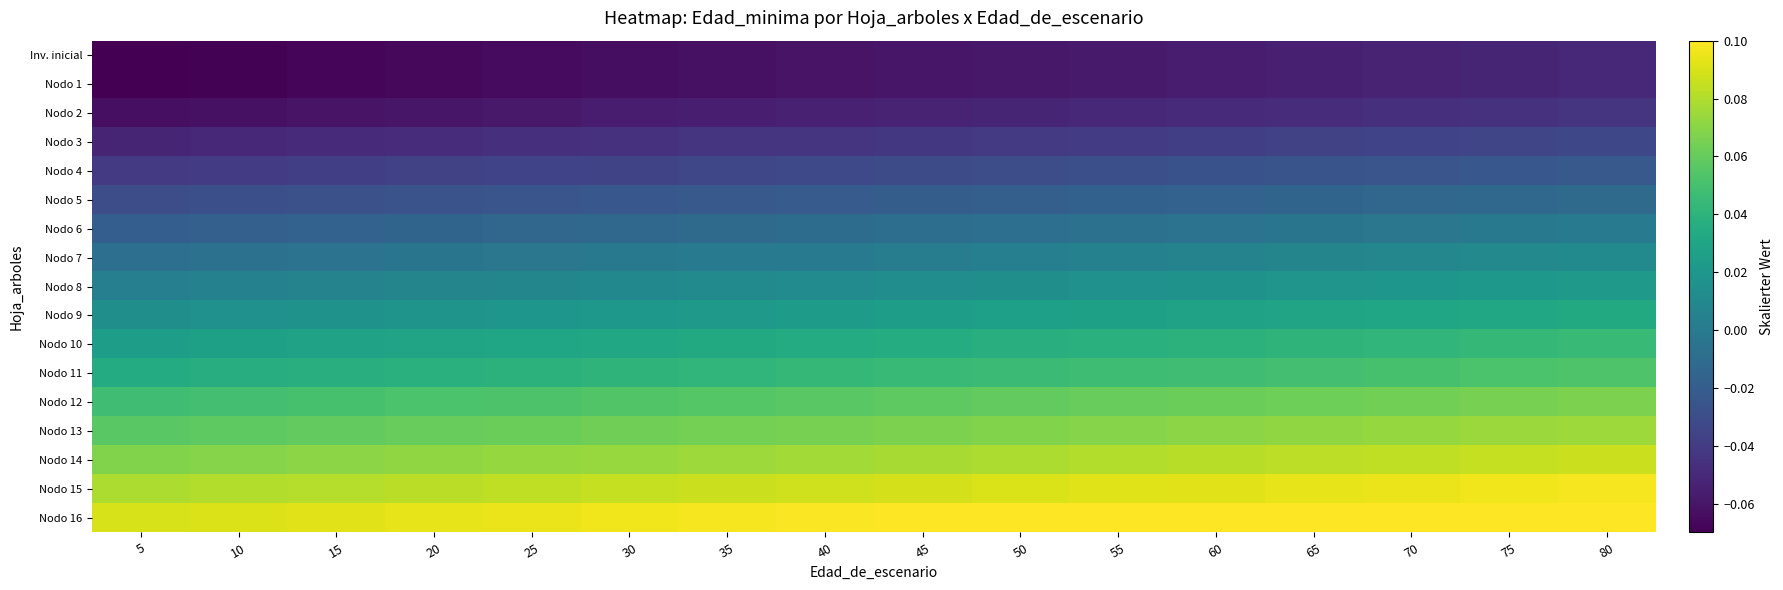

What is the maximum value shown in the chart?

0.1